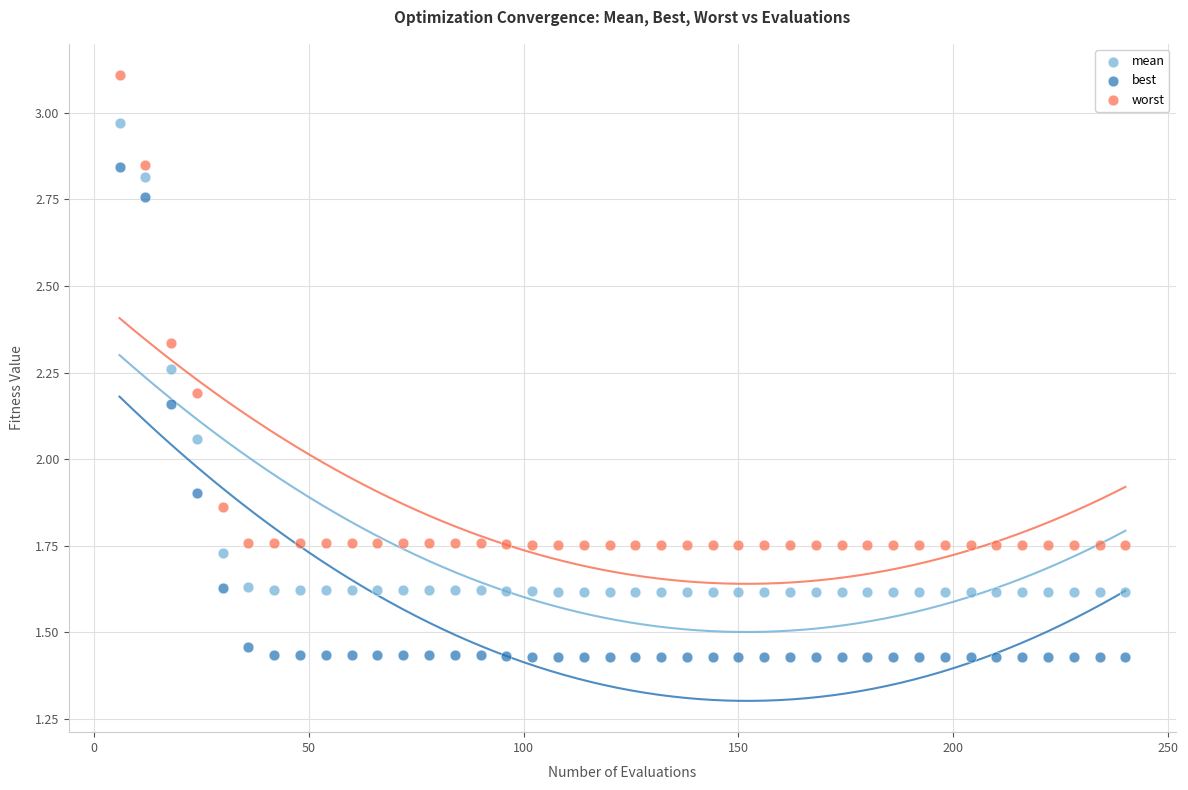

Across all data points, what is the range of X values (max minus min)?

234.0